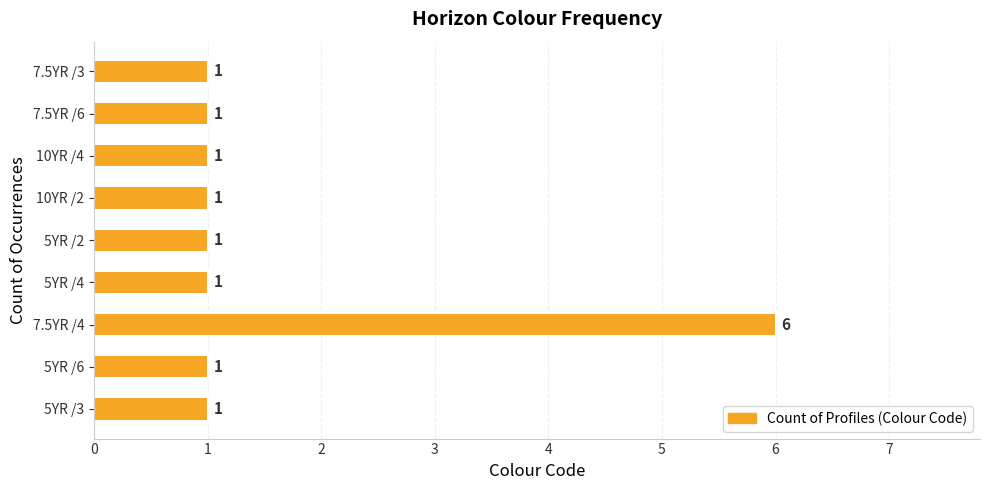

Is it true that the value at 5YR /3 is 1?

True